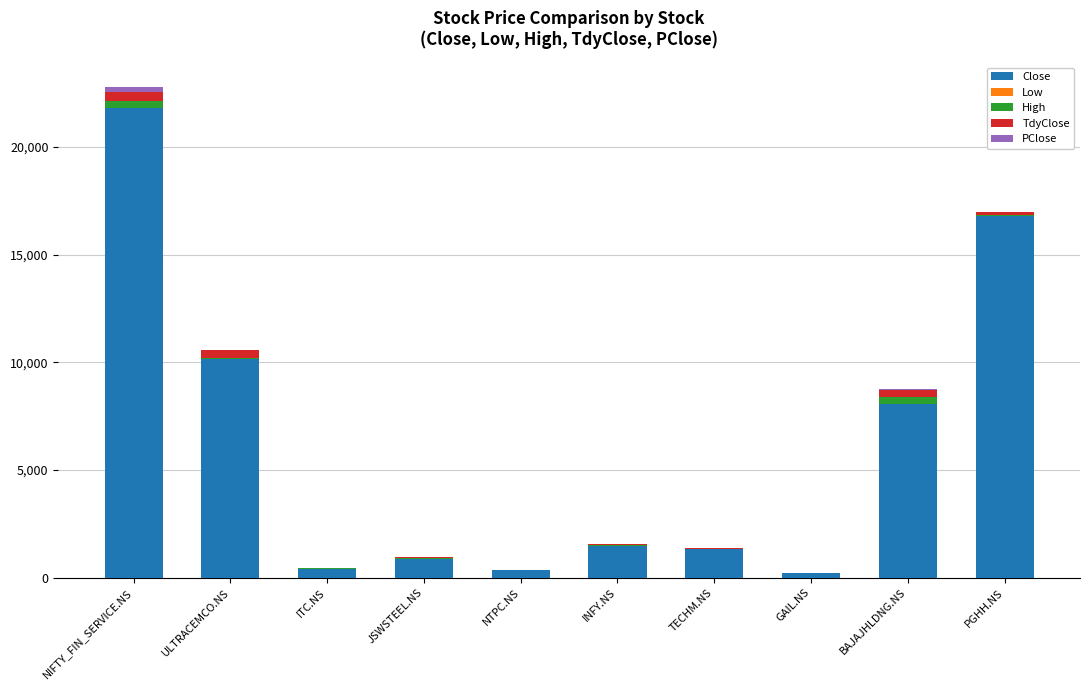

At which category is the sum across all series the highest?

NIFTY_FIN_SERVICE.NS